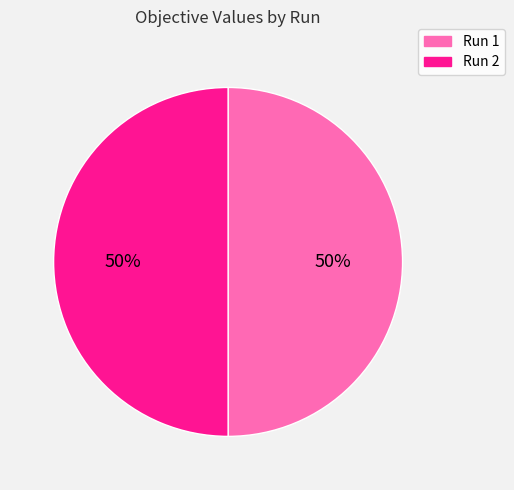

Is it true that Run 2 is 50% of the pie?

True